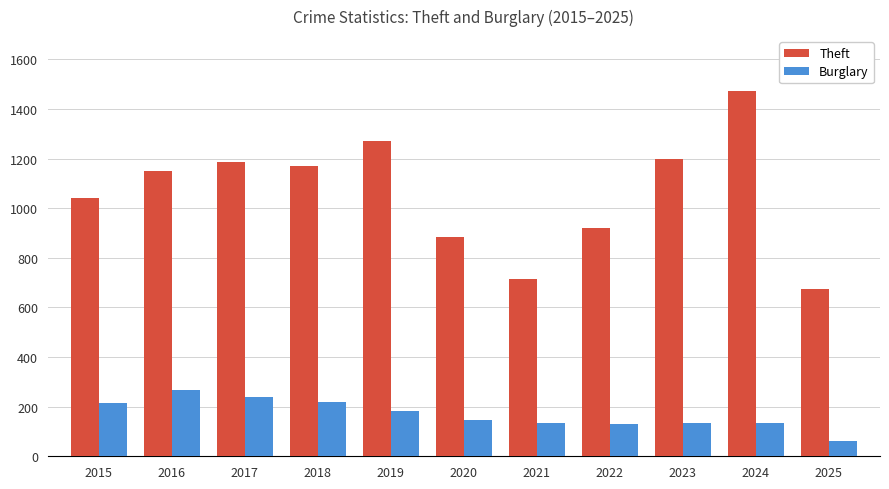

Are the bars horizontal?

No